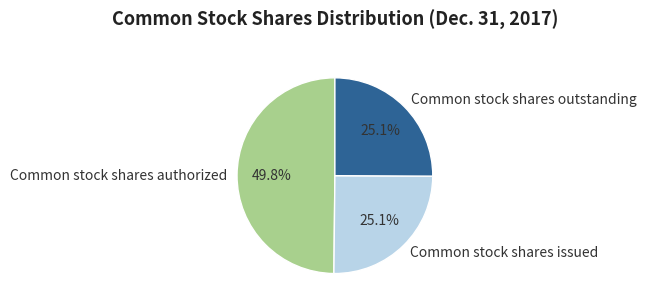

How many slices are in this pie chart?

3